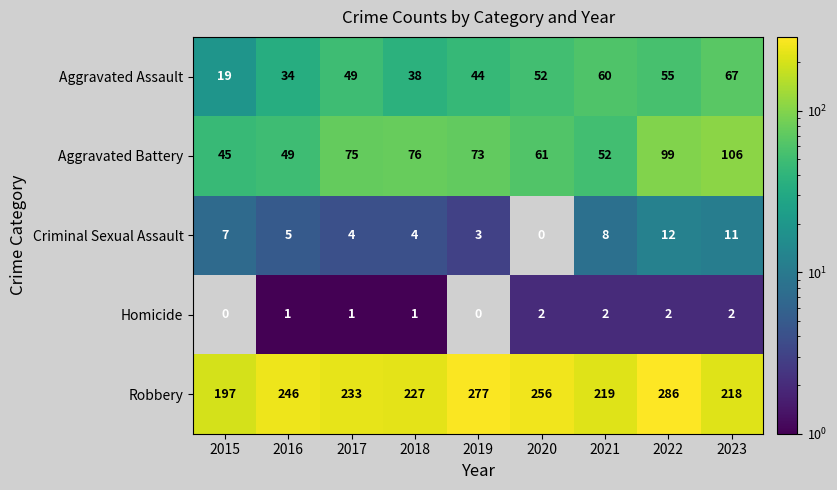

Rank the series at 2018 from highest to lowest value.

Robbery, Aggravated Battery, Aggravated Assault, Criminal Sexual Assault, Homicide